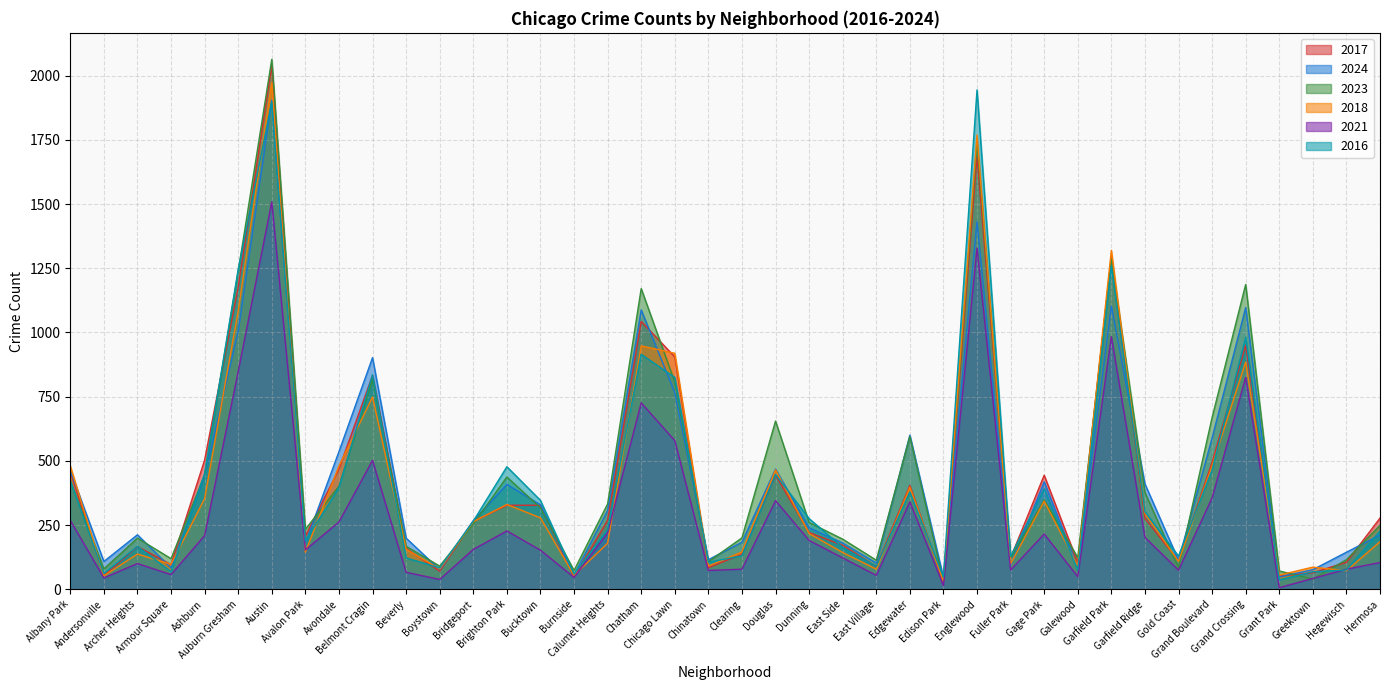

At Andersonville, list the series in order from largest to smallest.

2024, 2023, 2016, 2017, 2018, 2021